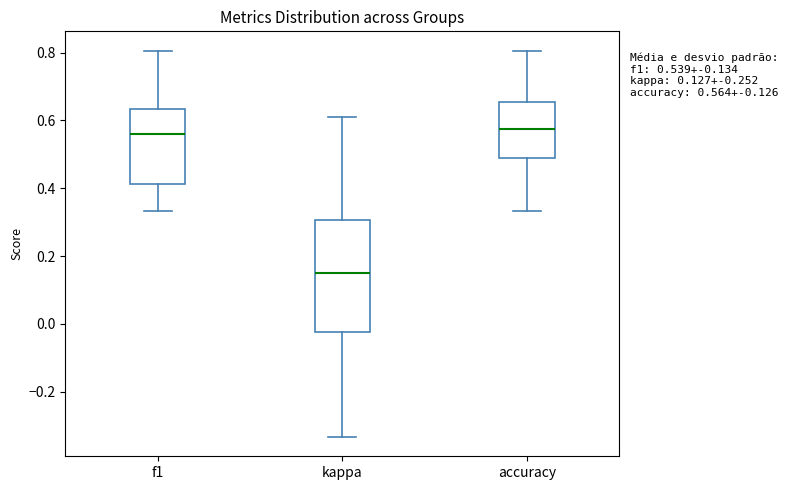

Which box has the lowest median line?

kappa